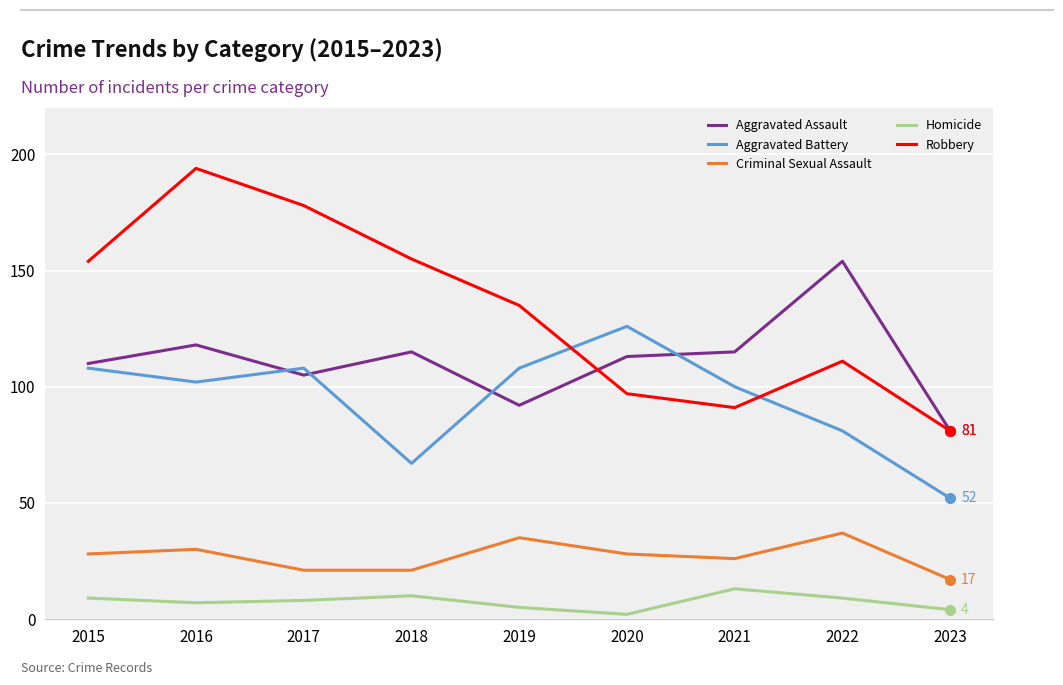

List the series in order of their peak value, highest first.

Robbery, Aggravated Assault, Aggravated Battery, Criminal Sexual Assault, Homicide